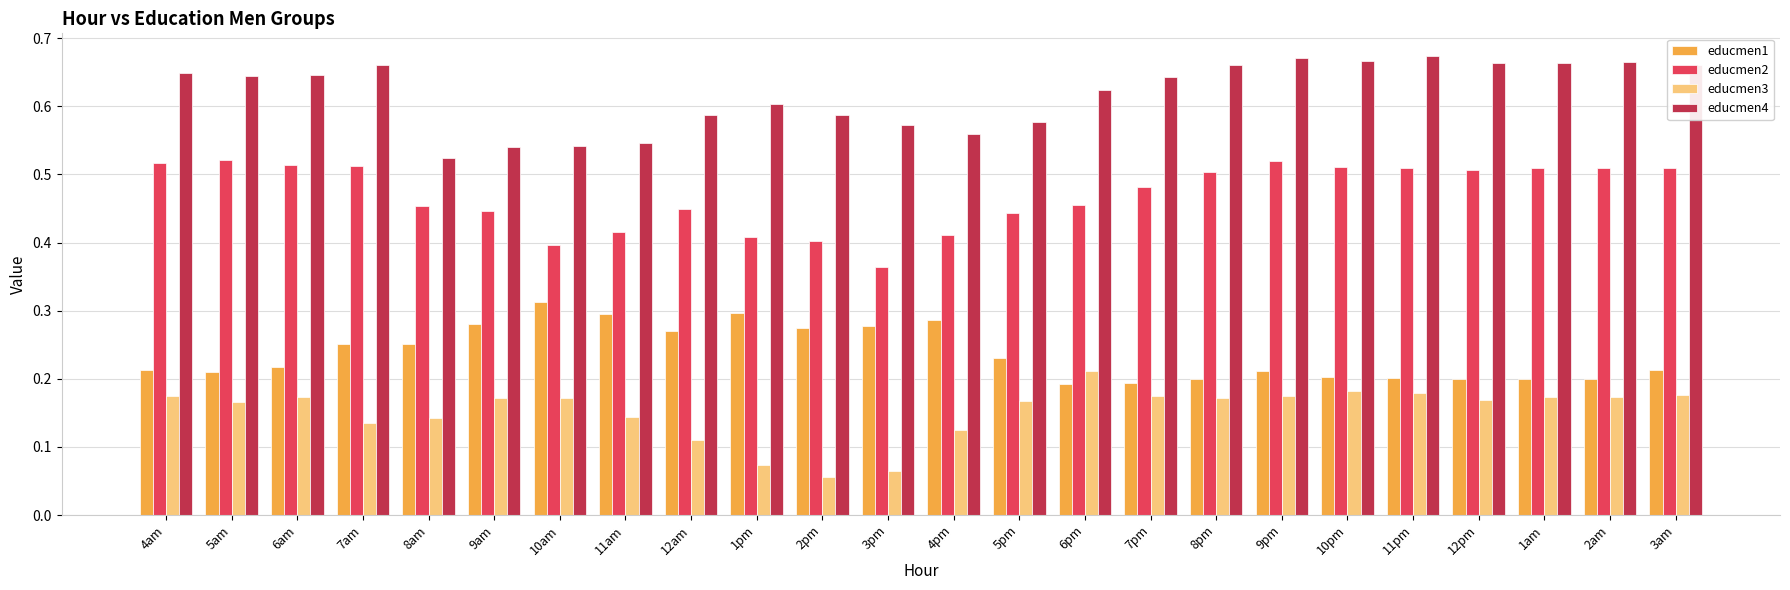

The educmen2 series shows 0.4 at 4pm. True or false?

True